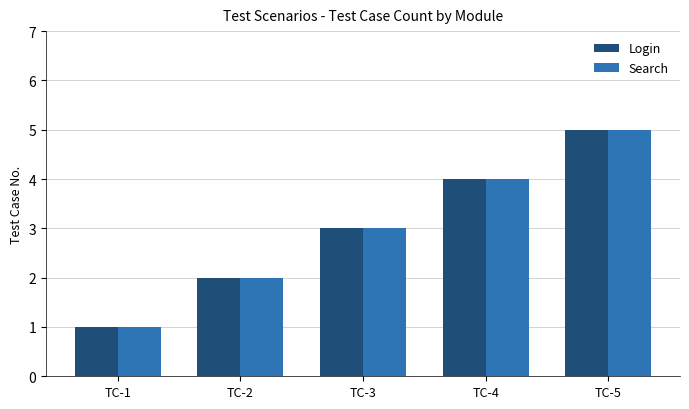

How many values in the Login series are below 3?

2